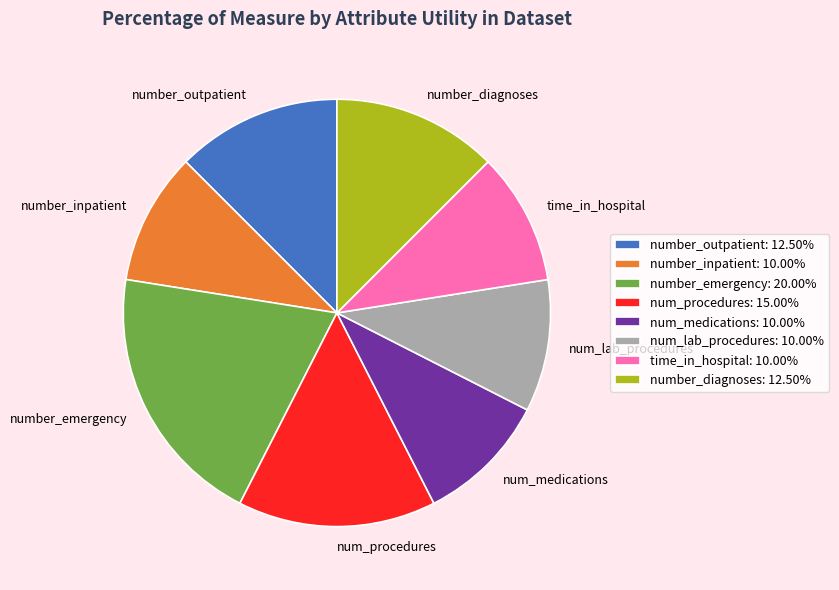

Between number_outpatient and number_emergency, which is larger?

number_emergency